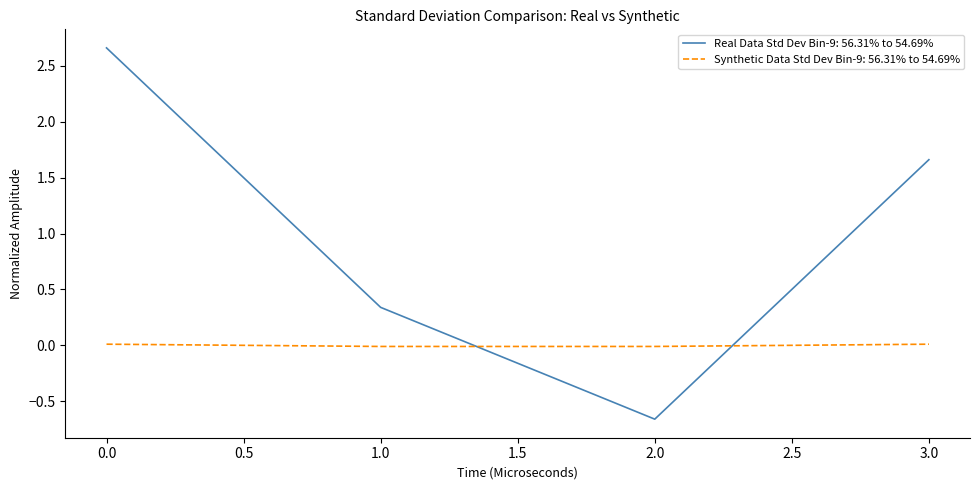

Rank the series by their maximum value, from highest to lowest.

Real Data Std Dev Bin-9: 56.31% to 54.69%, Synthetic Data Std Dev Bin-9: 56.31% to 54.69%